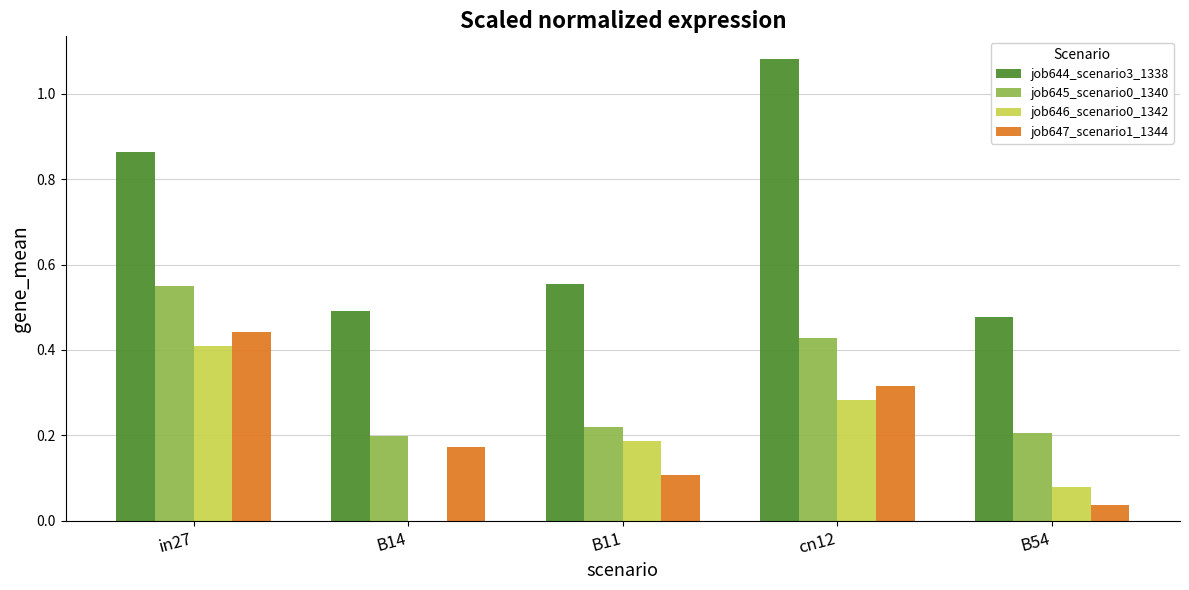

What is the sum of all job645_scenario0_1340 values?

1.6